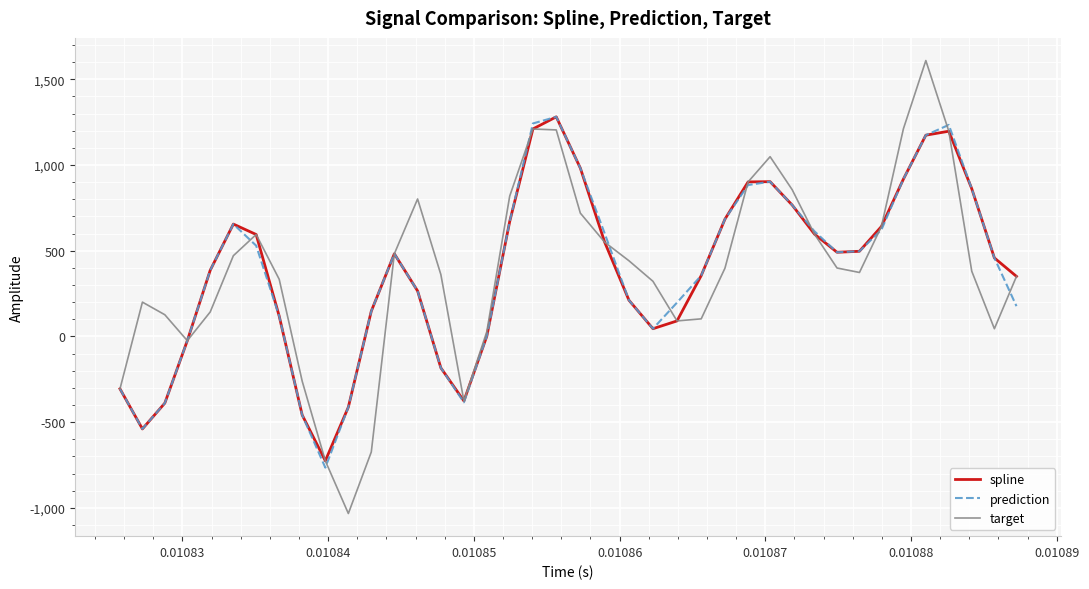

True or false: spline has more than 2 points higher than both neighbors.

True